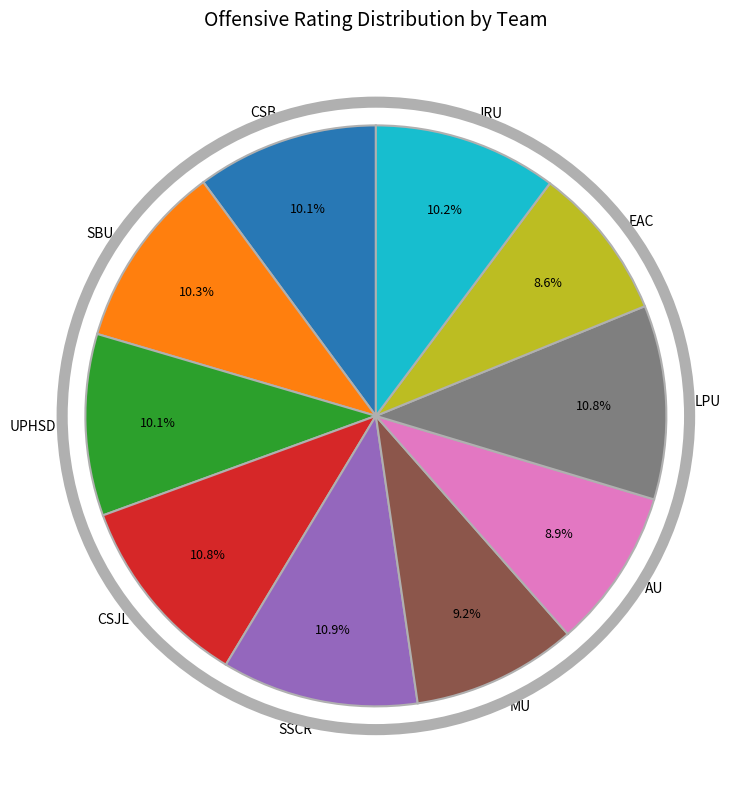

Do JRU and LPU together represent more than half of the pie?

No